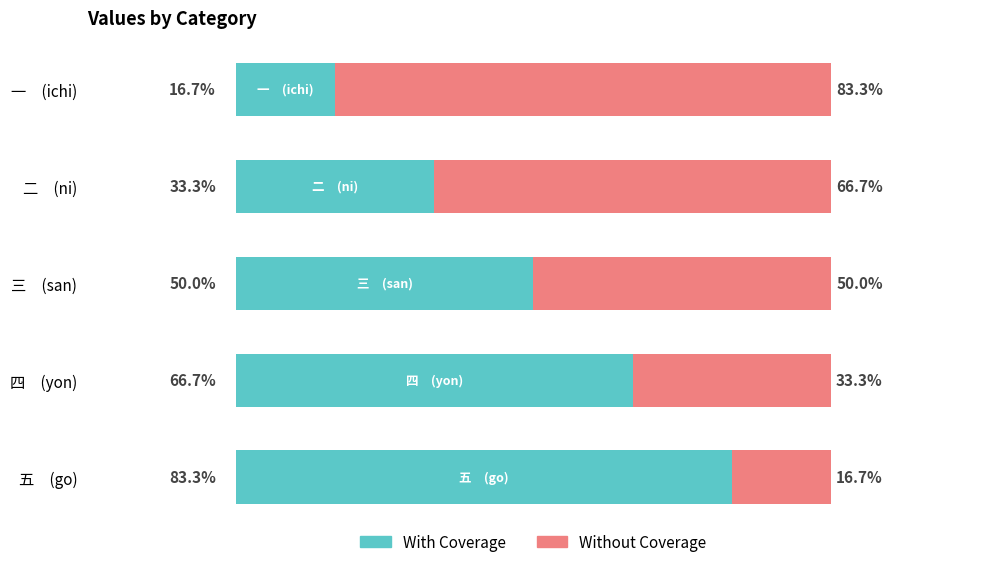

Which series has the largest total across all categories?

With Coverage